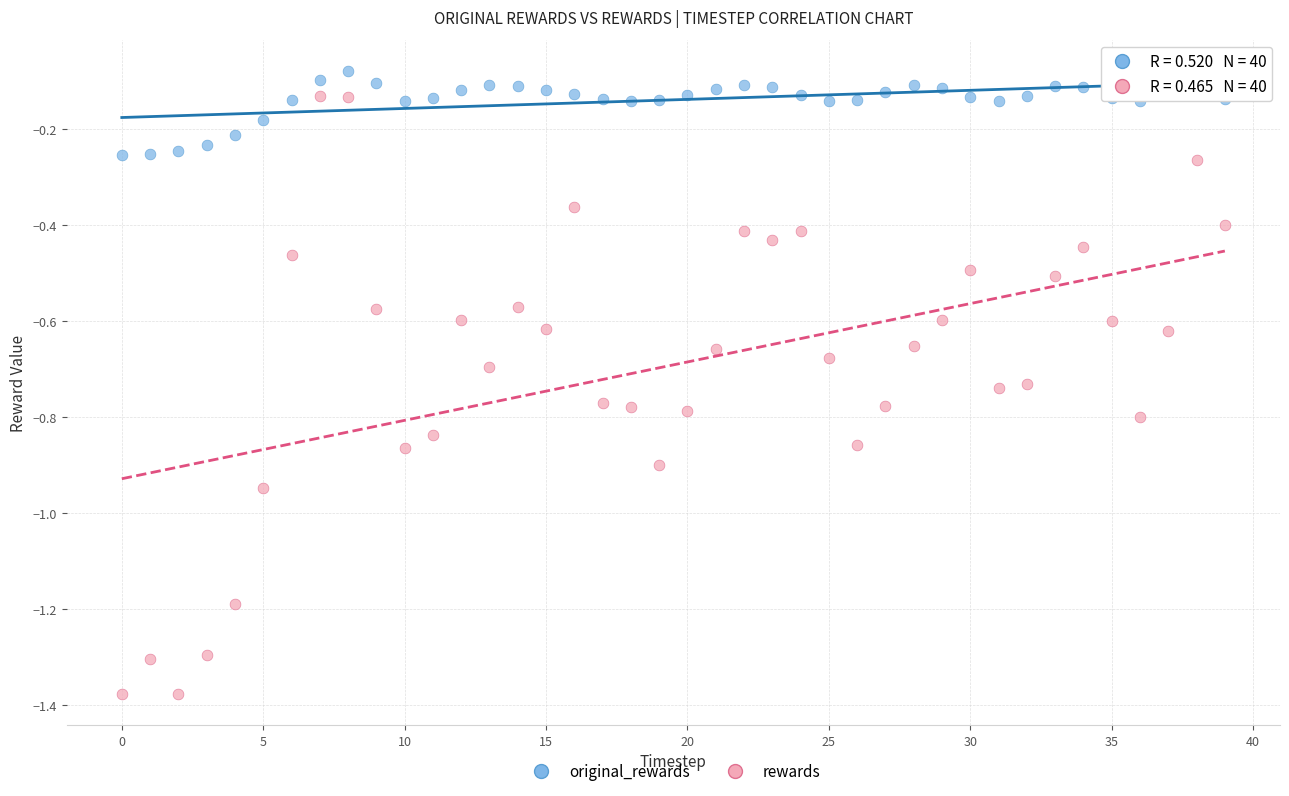

Which series reaches the minimum Y coordinate?

rewards